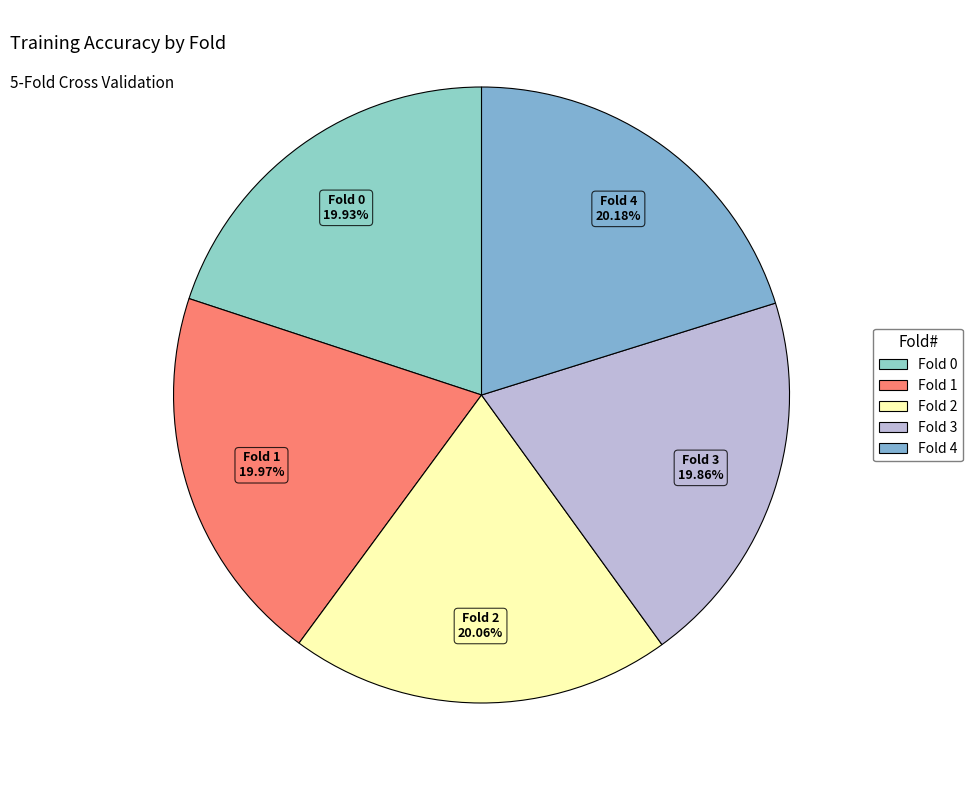

Is there any slice that represents more than half of the pie?

No